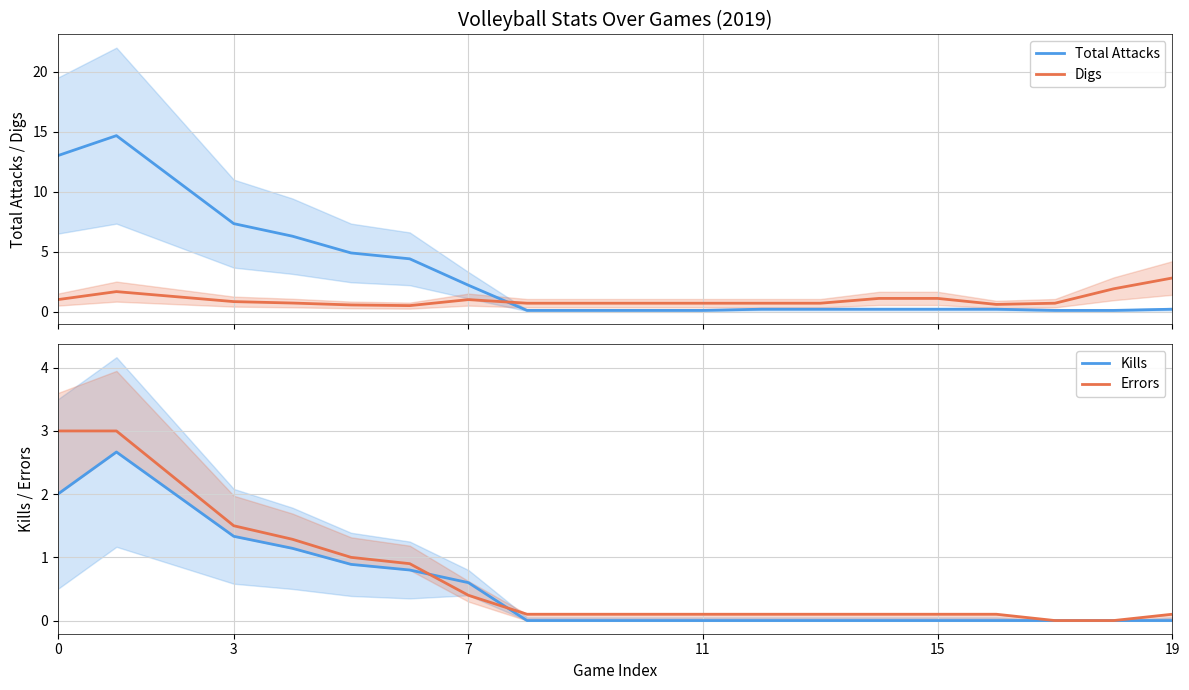

True or false: Total Attacks and Digs intersect in this chart.

True